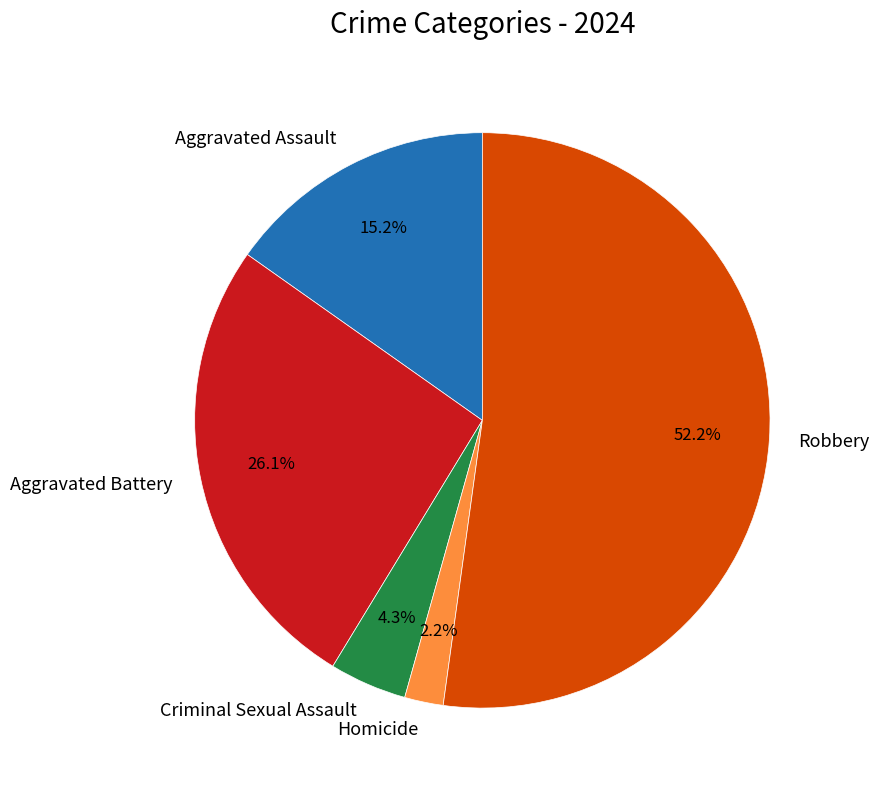

To the nearest percent, what is the difference between the largest and smallest slice percentages?

50%